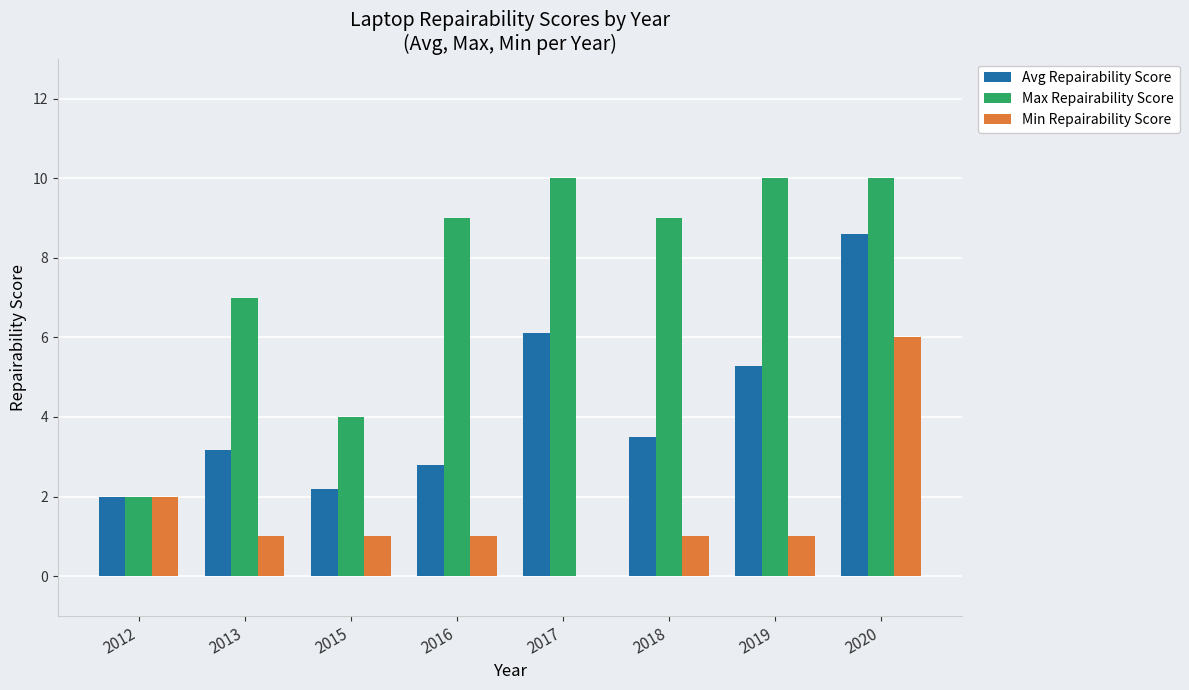

Reading right to left, extract all data points from this chart.

Avg Repairability Score: 8.6	5.3	3.5	6.1	2.8	2.2	3.2	2.0
Max Repairability Score: 10.0	10.0	9.0	10.0	9.0	4.0	7.0	2.0
Min Repairability Score: 6.0	1.0	1.0	0.0	1.0	1.0	1.0	2.0